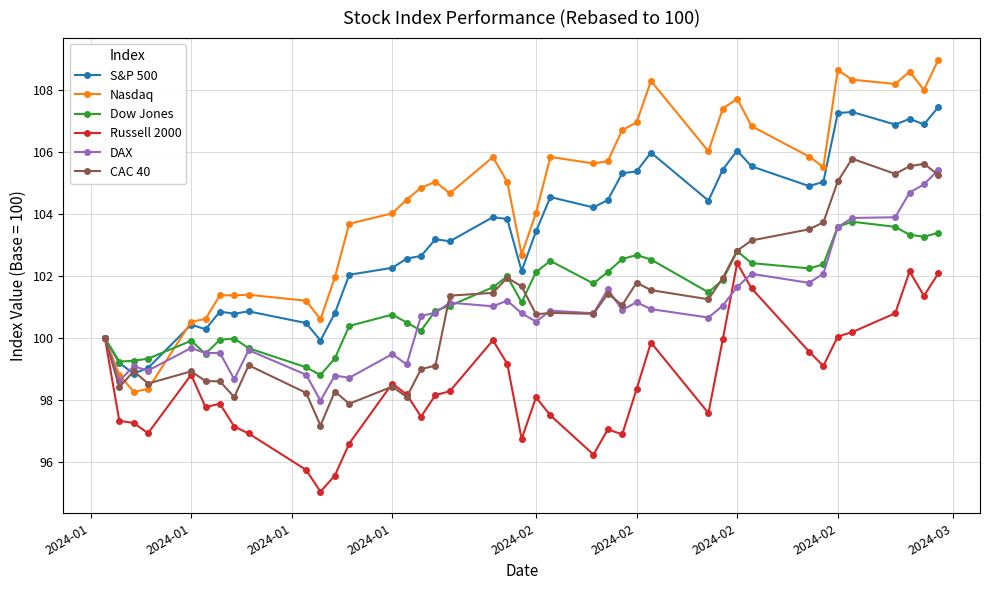

What is the value of the DAX point at the 34th from the left?

102.1